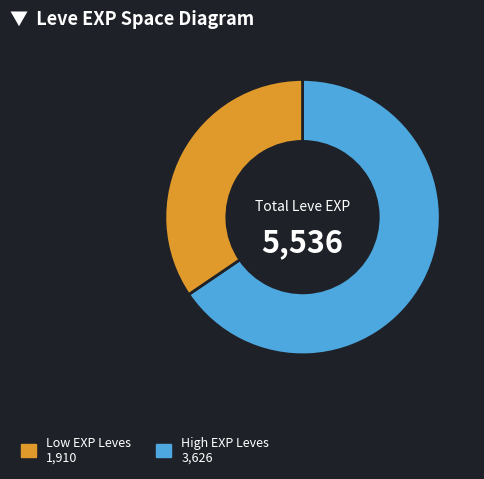

Is there a majority slice in this chart?

Yes